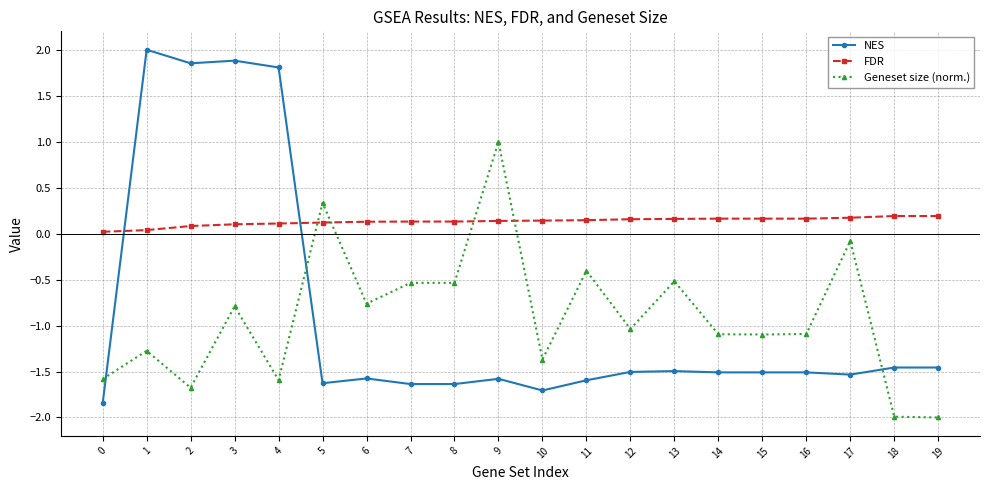

How many times do NES and Geneset size (norm.) cross each other?

3